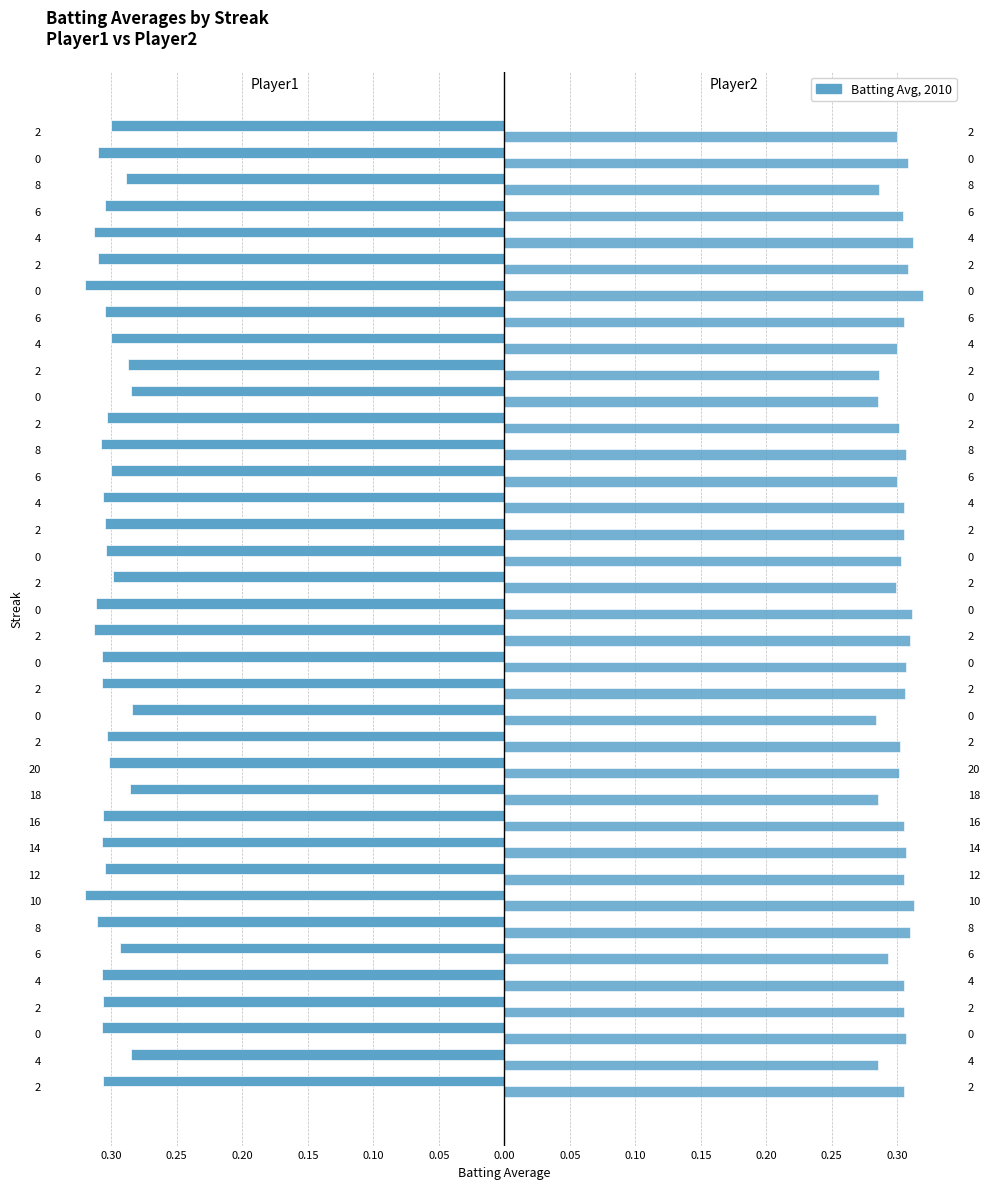

What is the average value of the Batting Average2 series?

0.3